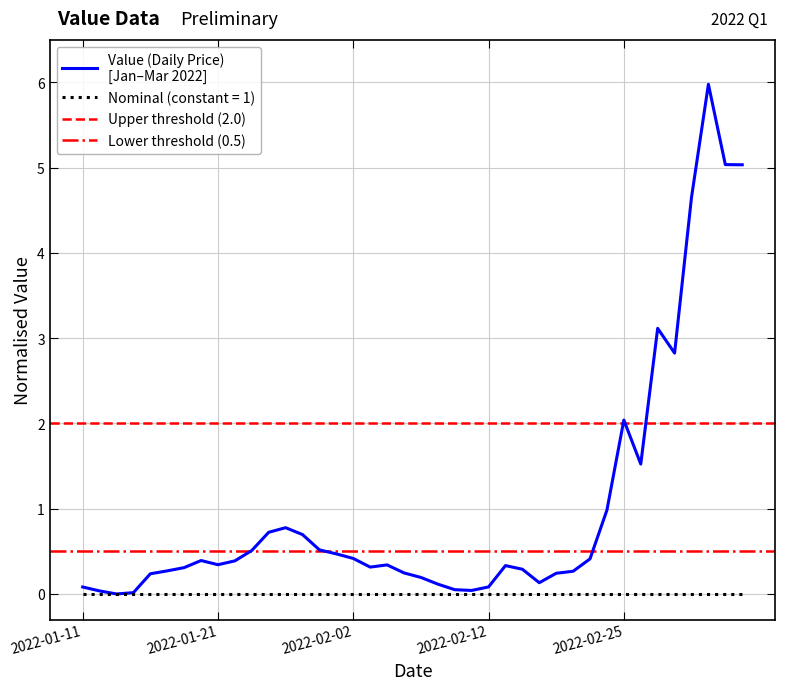

What is the average value?

1.0